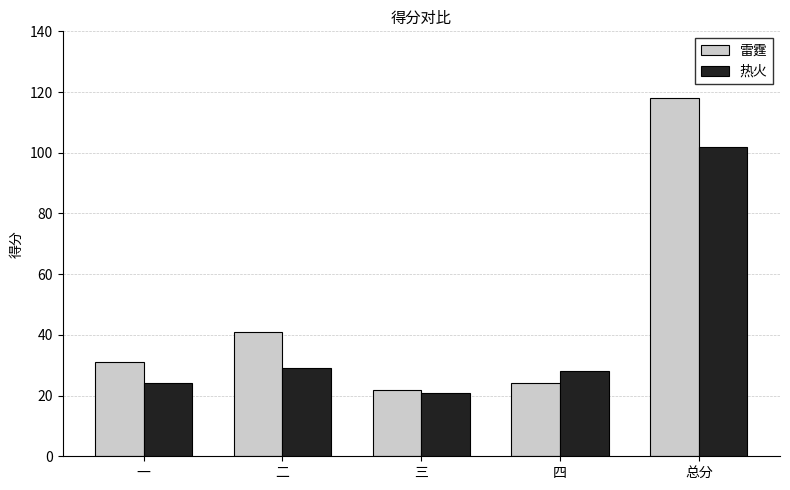

What is the maximum value for 热火?

102